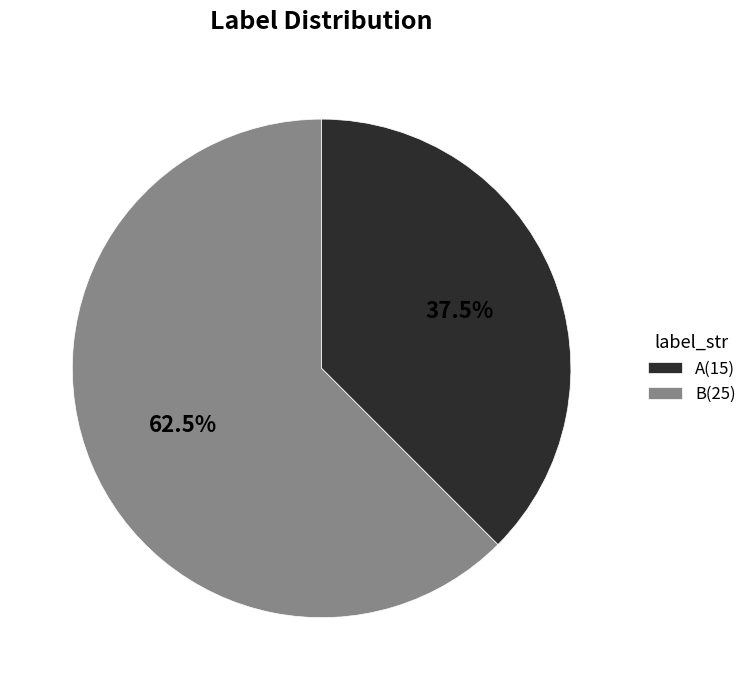

What portion of the pie excludes B?

37.5%